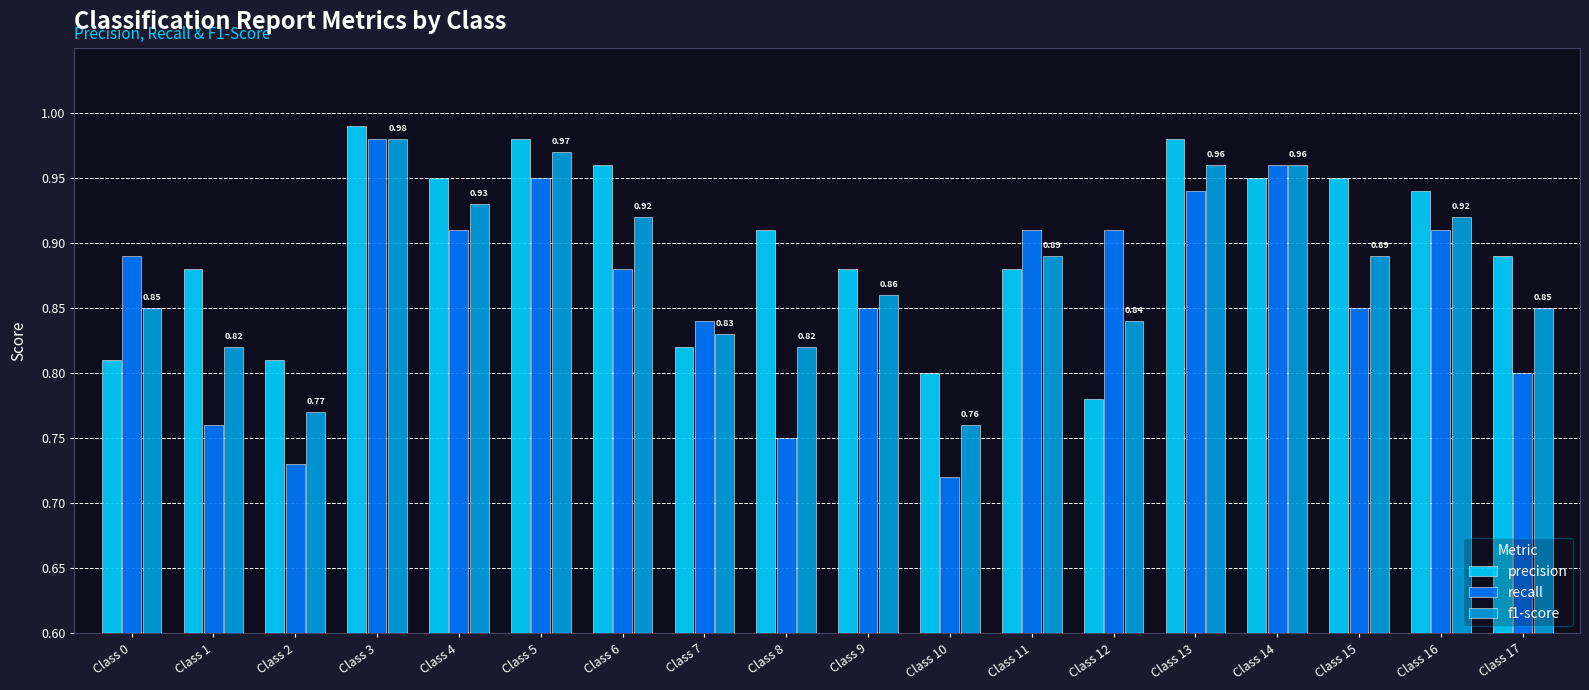

What is the sum of the f1-score values at Class 5 and Class 4?

1.9